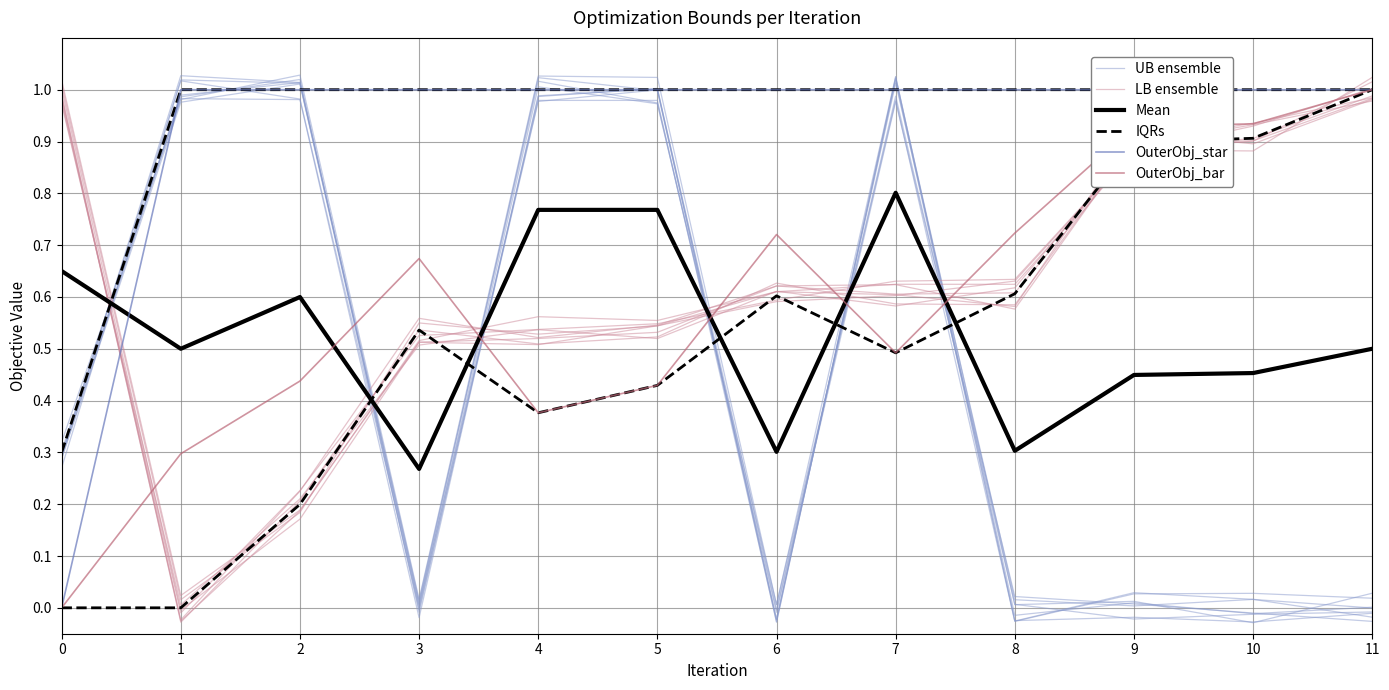

How many interior local peaks does the UB ensemble series have?

4